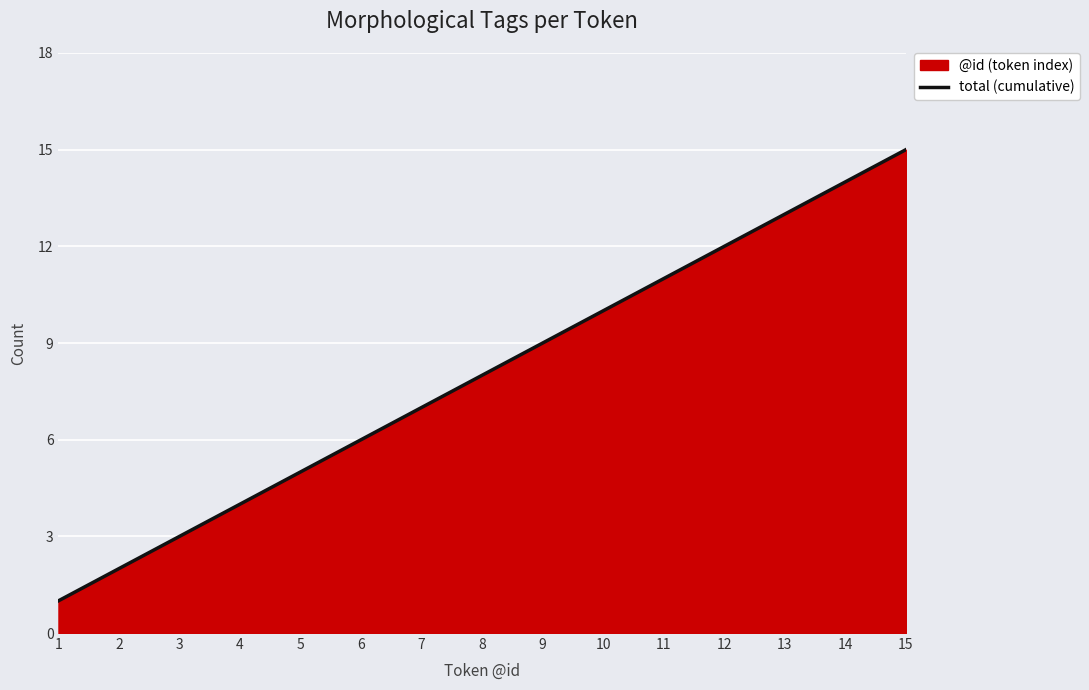

What is the smallest value displayed?

1